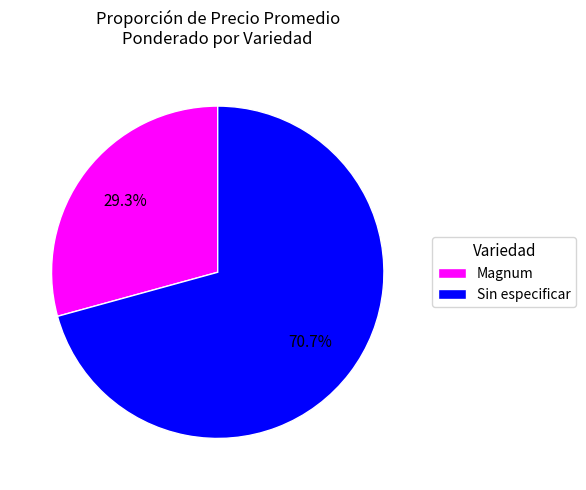

Is there a majority slice in this chart?

Yes